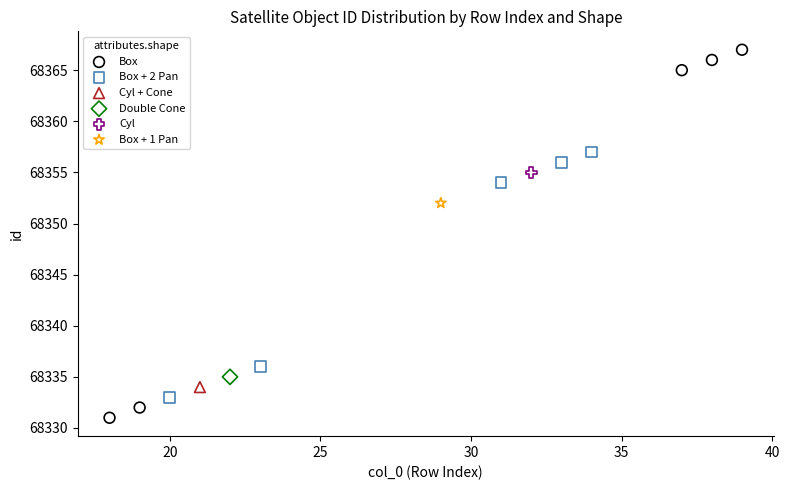

What are all the series names shown in the legend?

Box, Box + 2 Pan, Cyl + Cone, Double Cone, Cyl, Box + 1 Pan